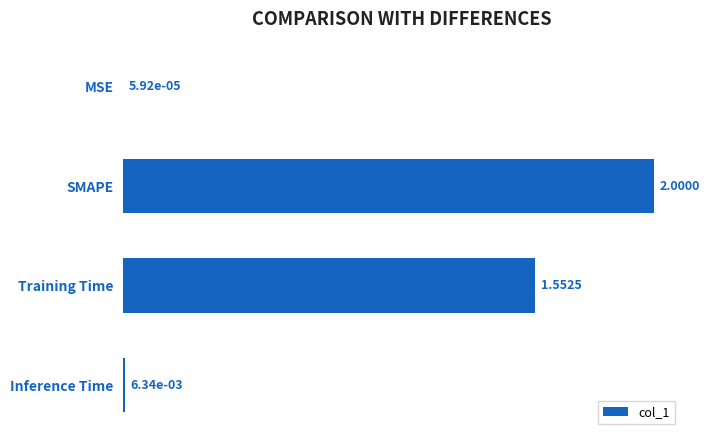

Where is the data nearest to the value 1?

Training Time